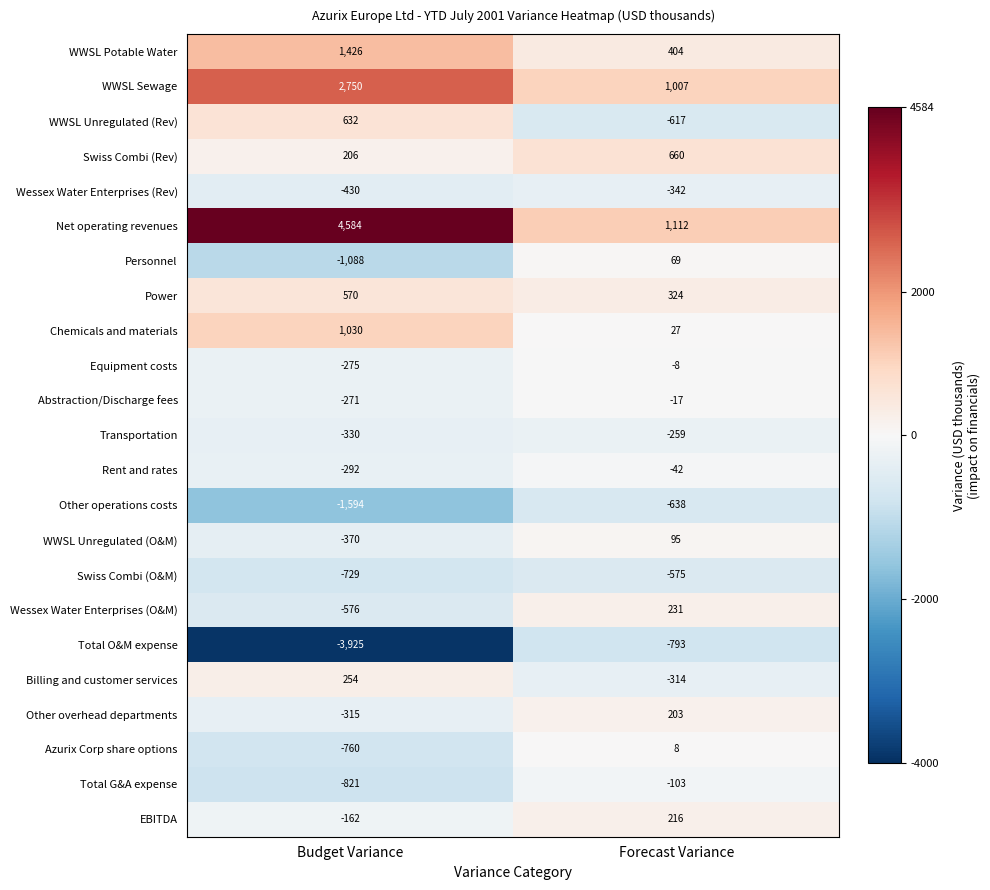

Is it true that Other operations costs equals -638 at Forecast Variance?

True